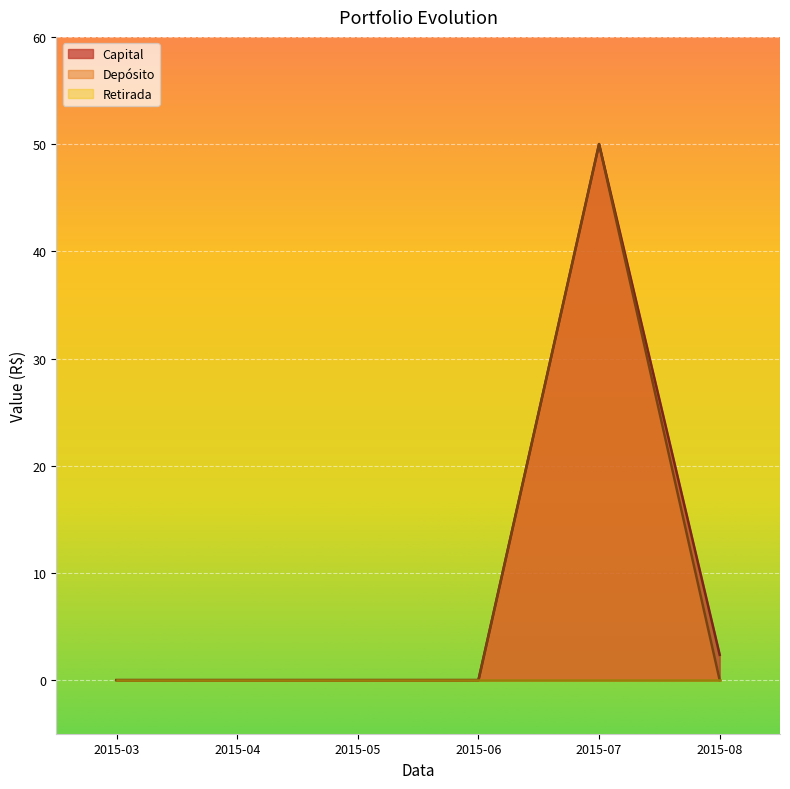

At which category is the sum across all series the highest?

2015-07